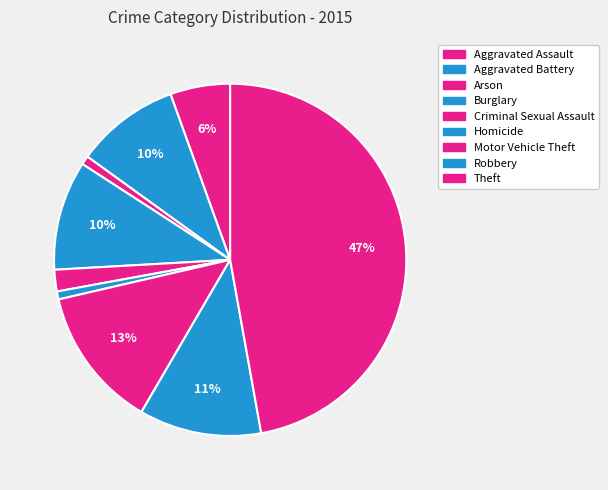

What is the change in value from Criminal Sexual Assault to Motor Vehicle Theft?

+150